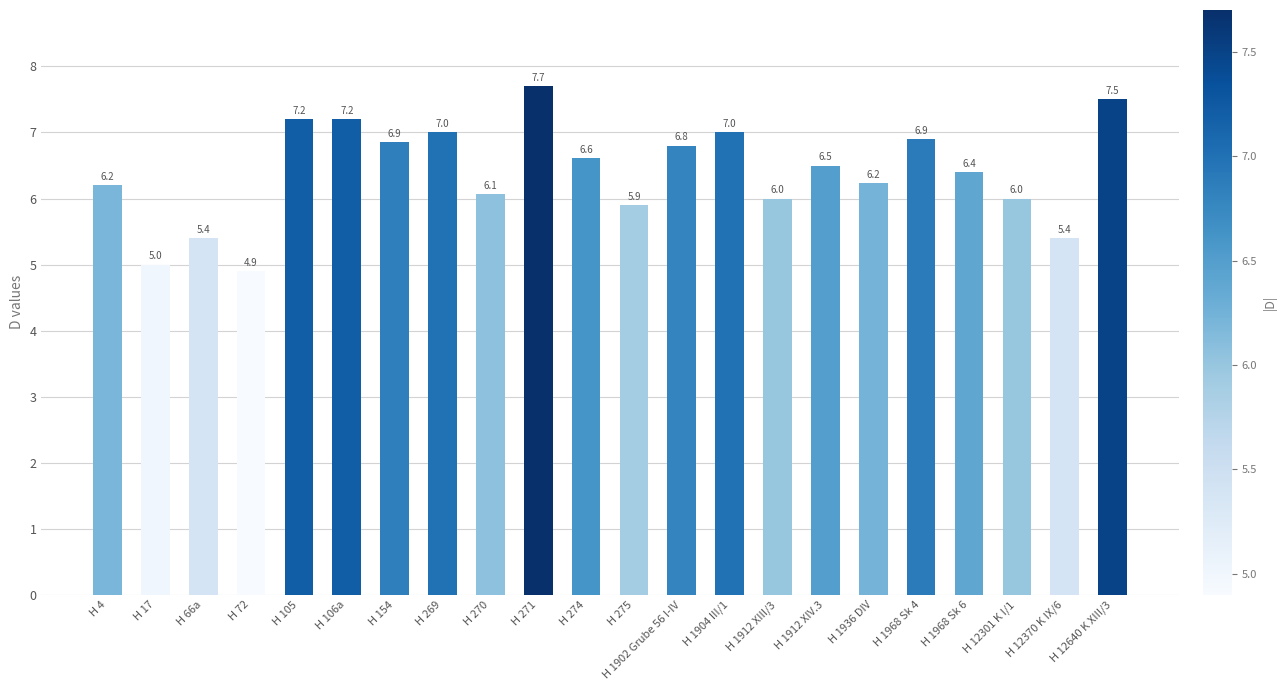

What value does the data have at H 1912 XIV.3?

6.5